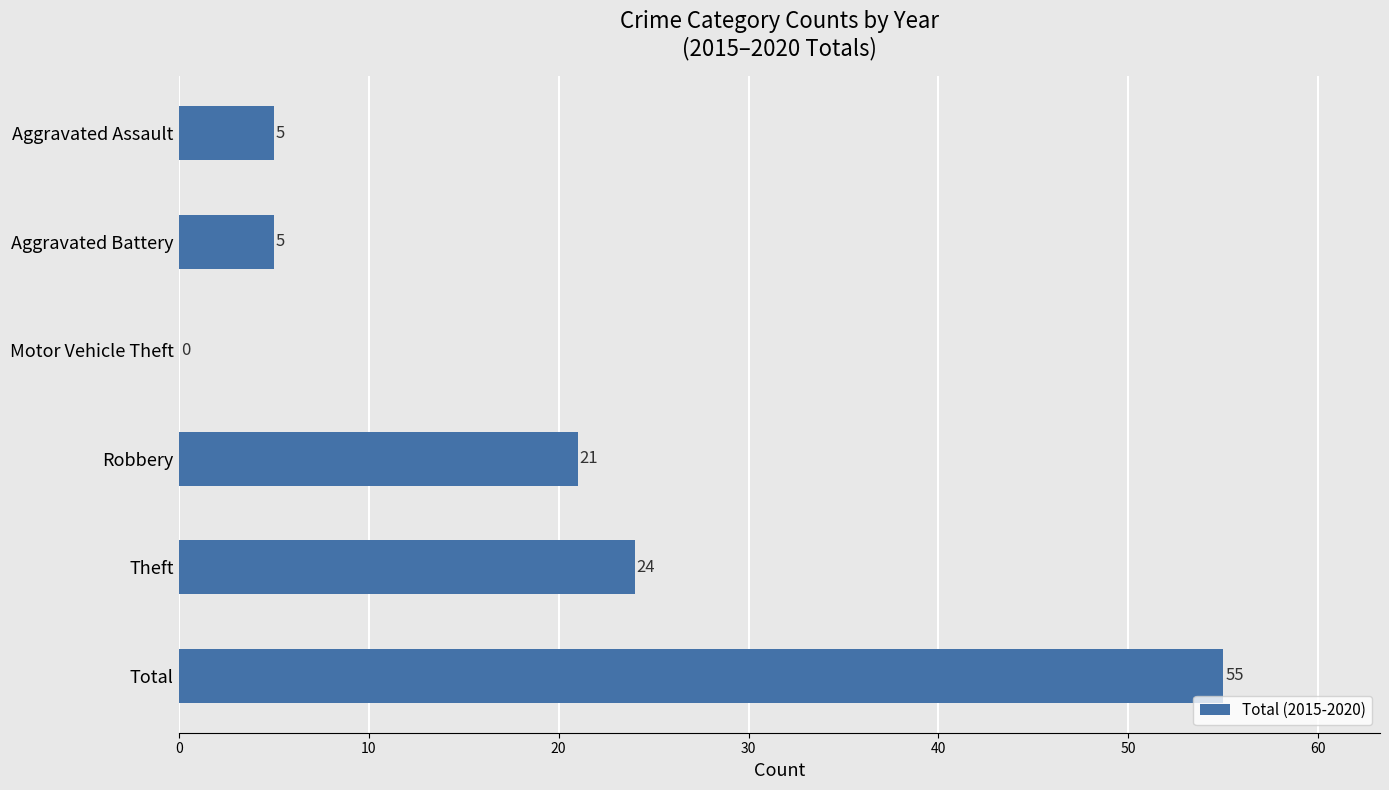

Which label corresponds to the largest value in the chart?

Total